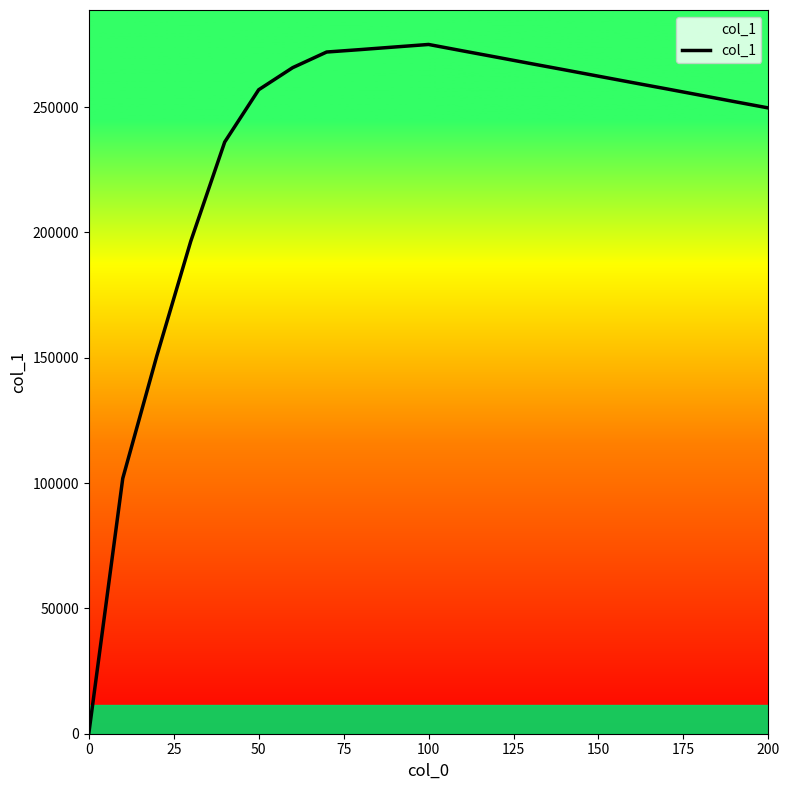

Is this an area chart (filled region under the line)?

No